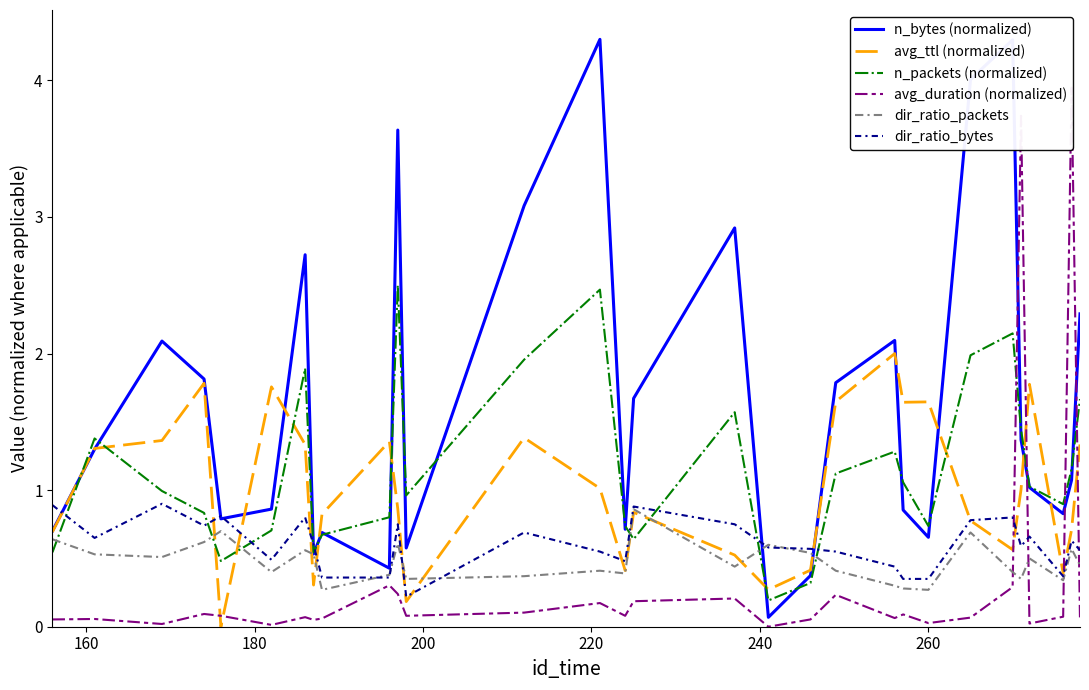

Which series ends up on top after the final intersection of n_packets (normalized) and avg_ttl (normalized)?

n_packets (normalized)